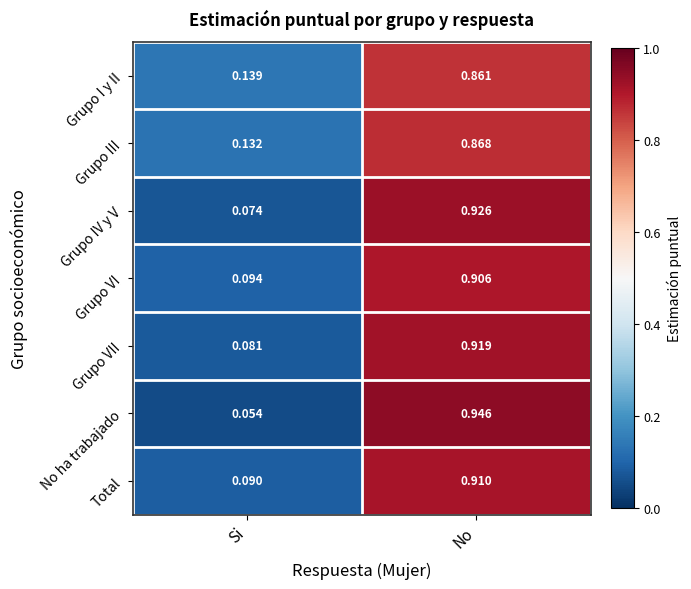

How many categories are shown in the chart?

2